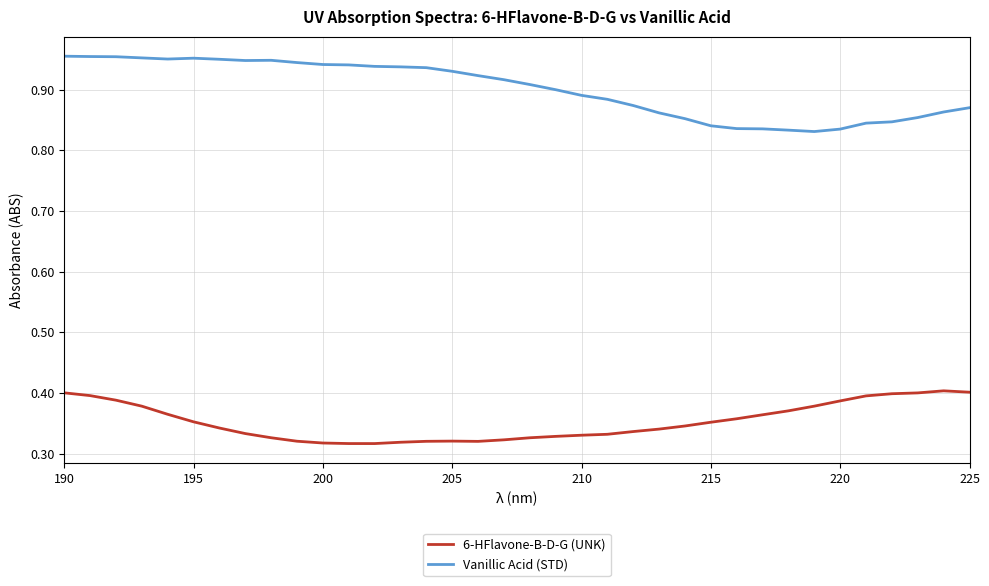

Rank the series by their maximum value, from highest to lowest.

Vanillic Acid (STD), 6-HFlavone-B-D-G (UNK)